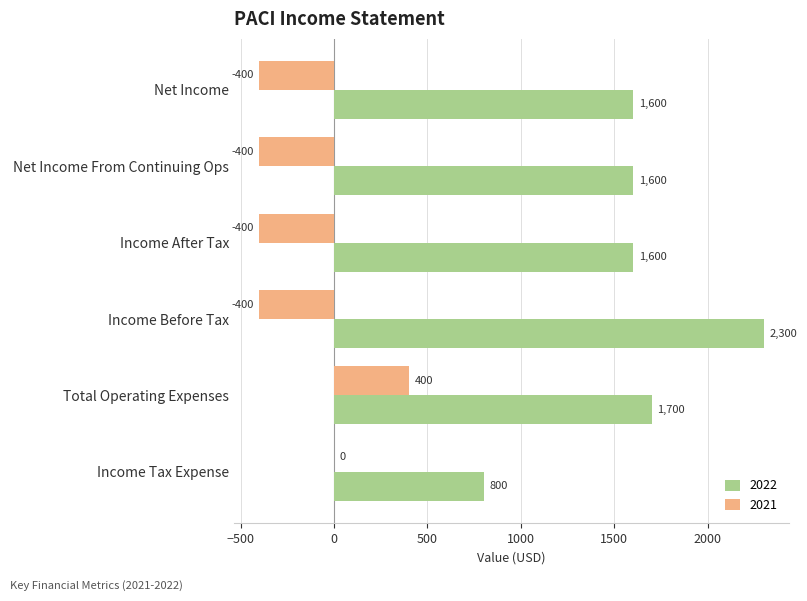

What is the spread (max minus min) of values at Net Income?

2000